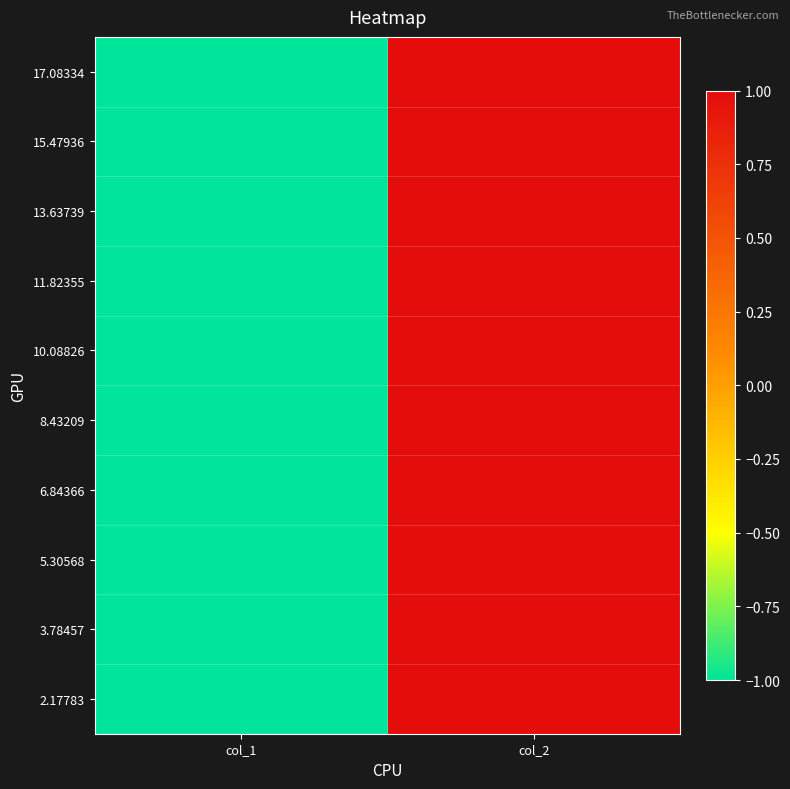

Reading left to right, what are all the values shown in this chart?

17.08334: col_1=-1	col_2=1
15.47936: col_1=-1	col_2=1
13.63739: col_1=-1	col_2=1
11.82355: col_1=-1	col_2=1
10.08826: col_1=-1	col_2=1
8.43209: col_1=-1	col_2=1
6.84366: col_1=-1	col_2=1
5.30568: col_1=-1	col_2=1
3.78457: col_1=-1	col_2=1
2.17783: col_1=-1	col_2=1